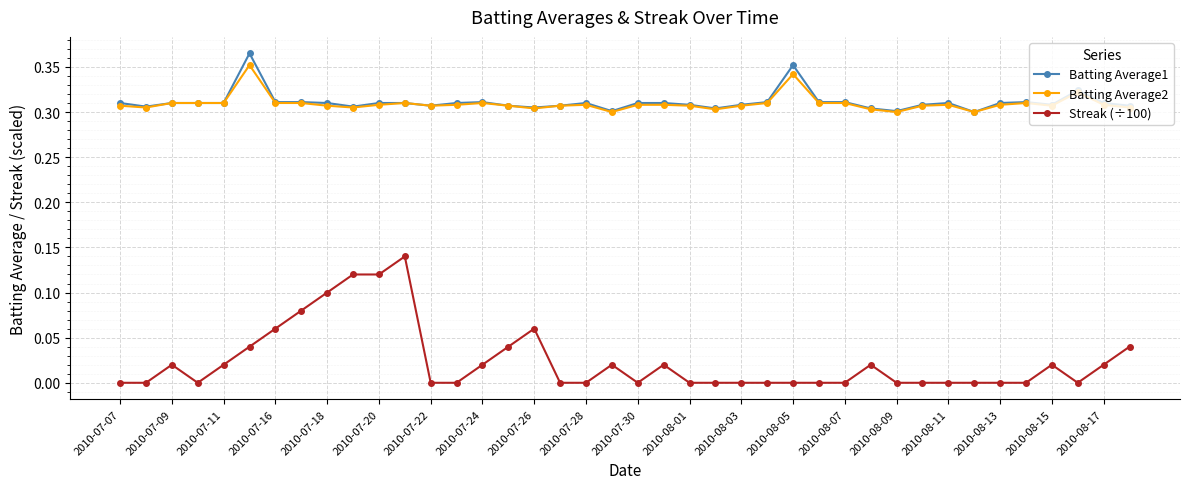

True or false: Streak (÷100) and Batting Average1 intersect in this chart.

False